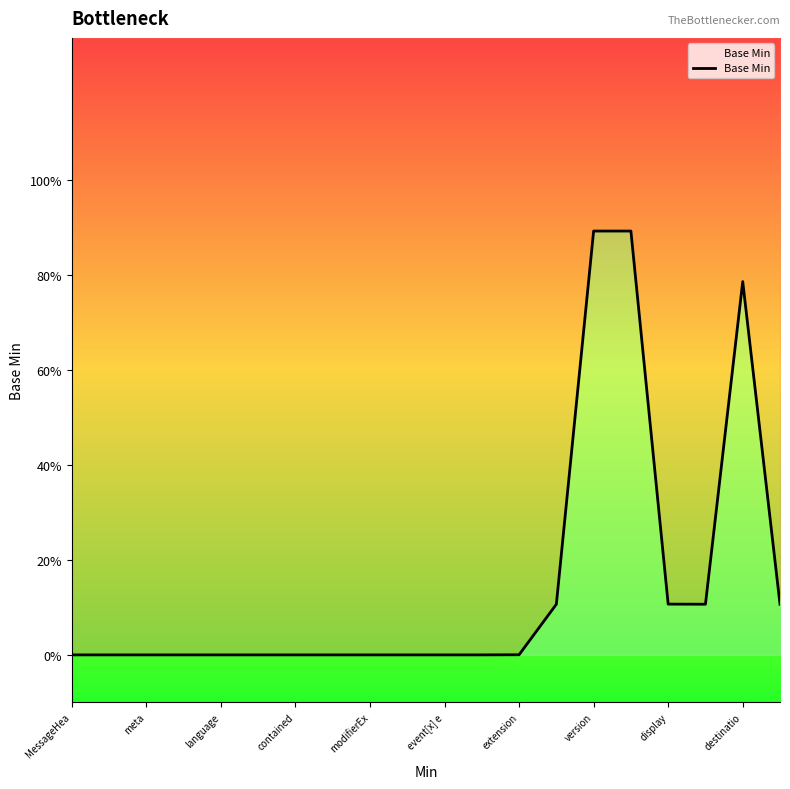

Reading left to right, what are all the values shown in this chart?

0.0	0.0	0.0	0.0	0.0	0.0	0.0	0.0	0.0	0.0	0.0	0.0	0.0	0.1	0.9	0.9	0.1	0.1	0.8	0.1